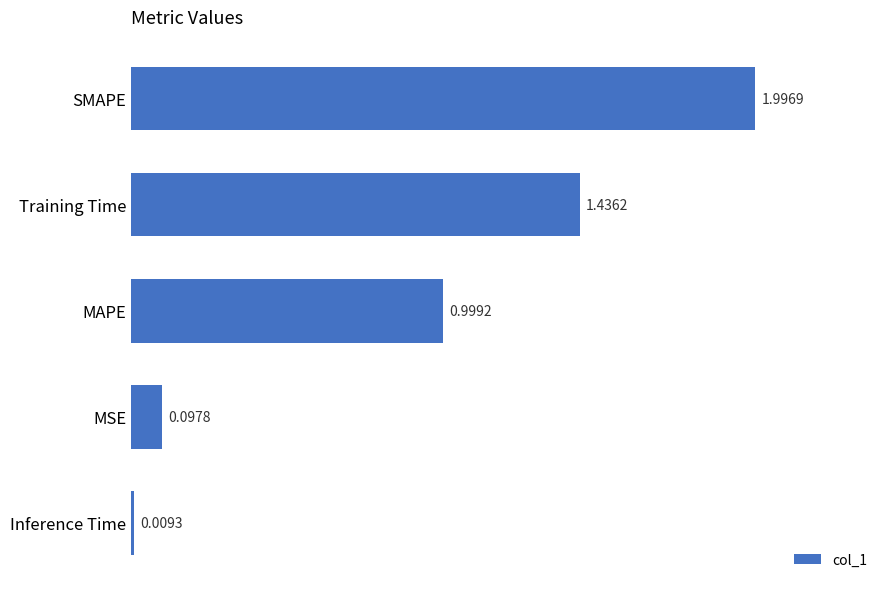

What is the change in value from Inference Time to Training Time?

+1.4